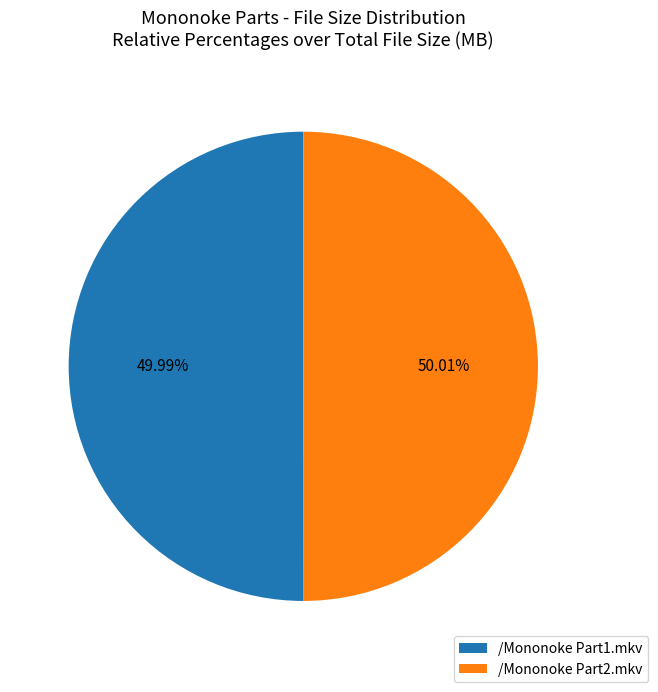

What is the ratio of the value at /Mononoke Part2.mkv to the value at /Mononoke Part1.mkv?

1.0